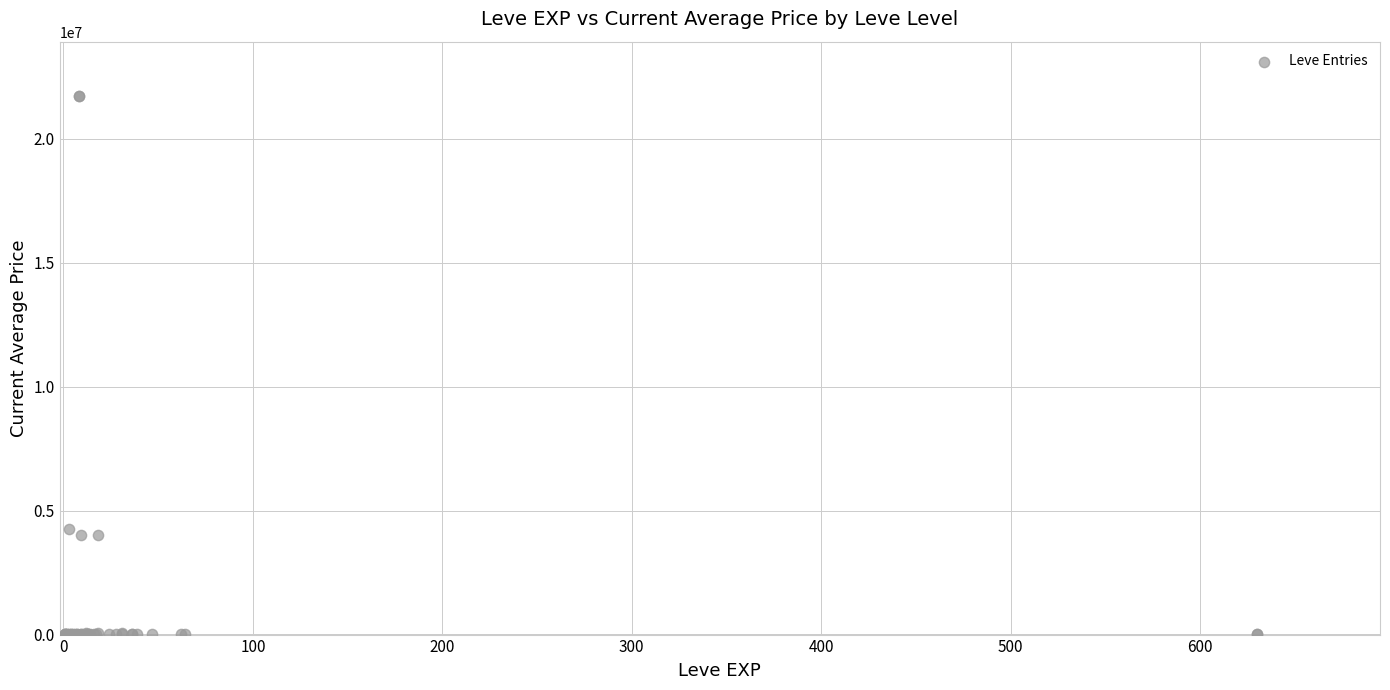

What Y value in the scatter plot is closest to 10871444?

4275171.0